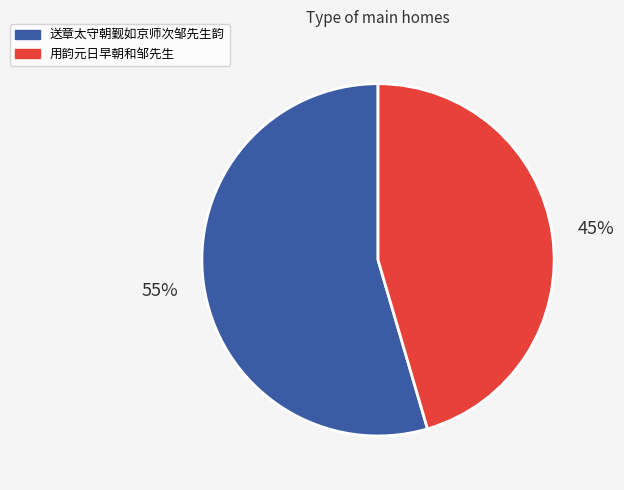

Do 送章太守朝觐如京师次邹先生韵 and 用韵元日早朝和邹先生 together represent more than half of the pie?

Yes